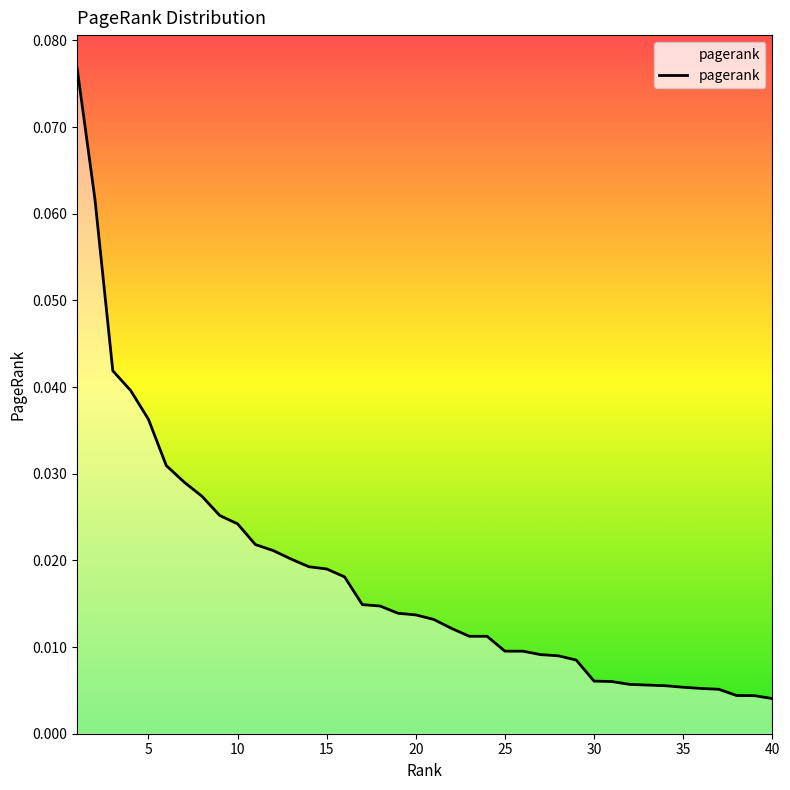

Does the chart display data point markers on the line(s)?

No